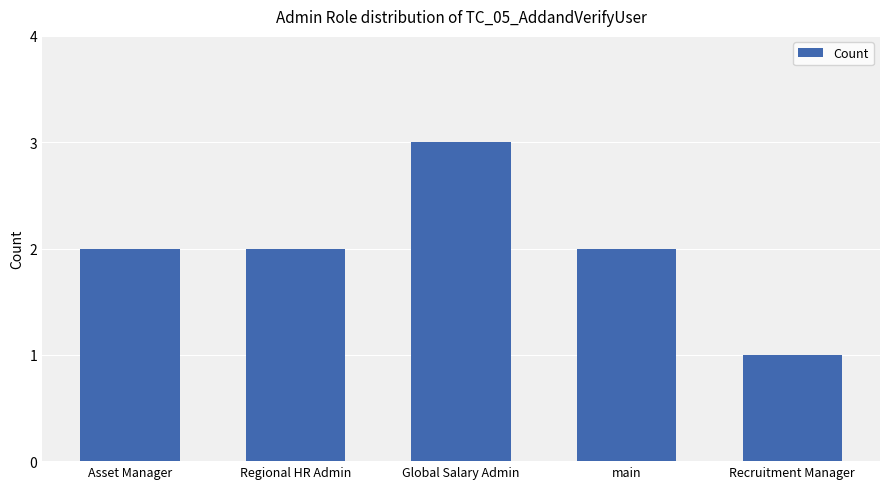

Reading right to left, list all the values displayed in this chart.

Recruitment Manager=1	main=2	Global Salary Admin=3	Regional HR Admin=2	Asset Manager=2